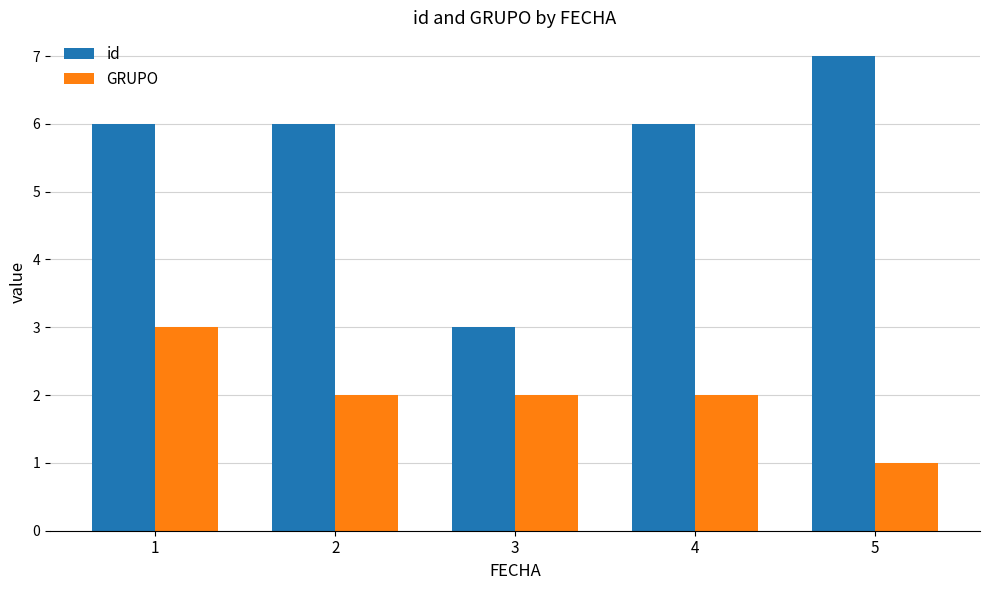

Which series has the widest spread of values?

id